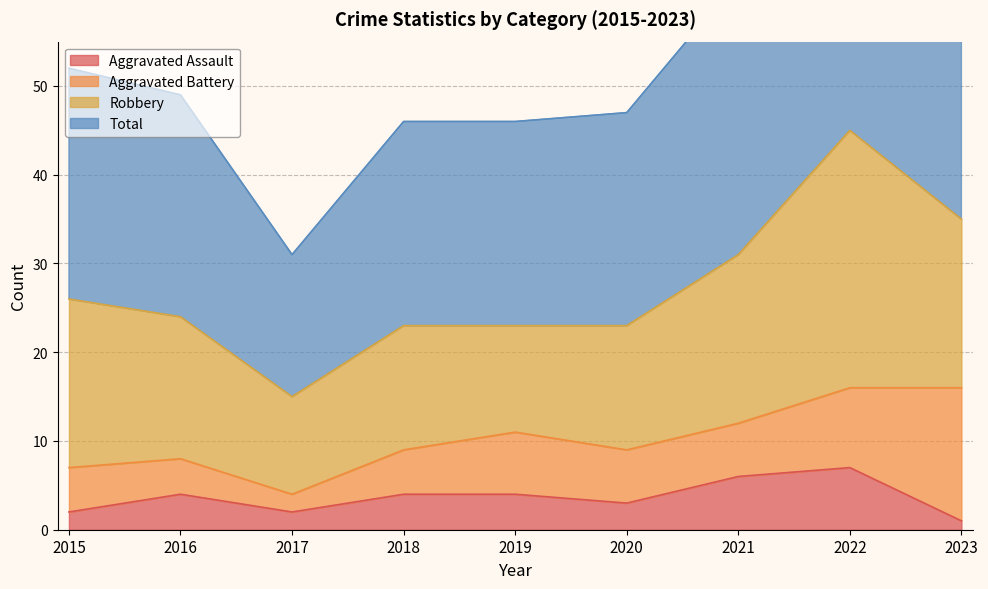

The value of Aggravated Assault at 2016 is 7. True or false?

False